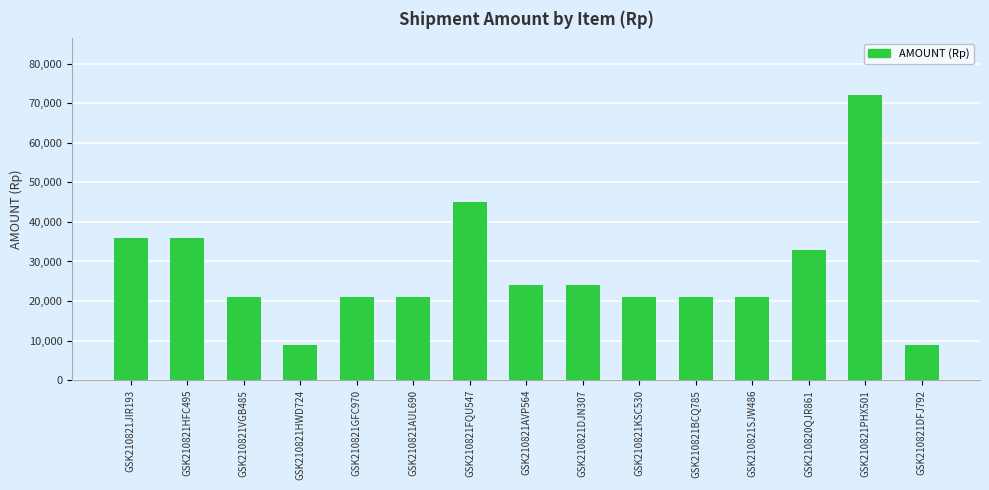

Which category has the highest value across all series?

GSK210821PHX501